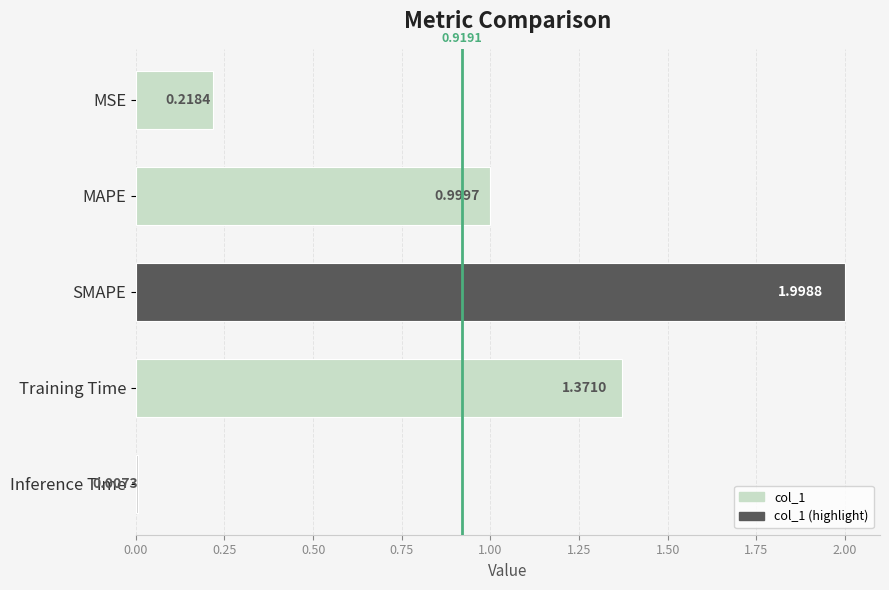

What is the change in value from Training Time to Inference Time?

-1.4